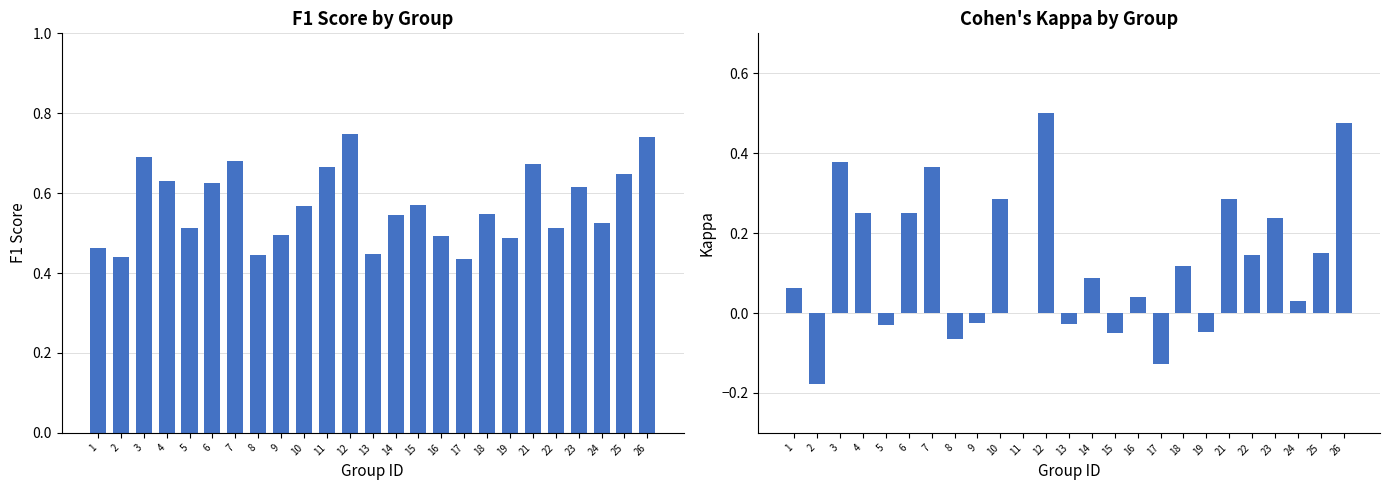

Which series has the largest total across all categories?

f1